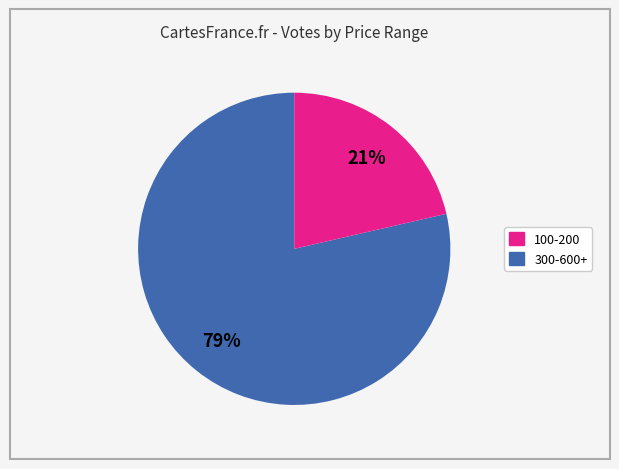

Is there a majority slice in this chart?

Yes